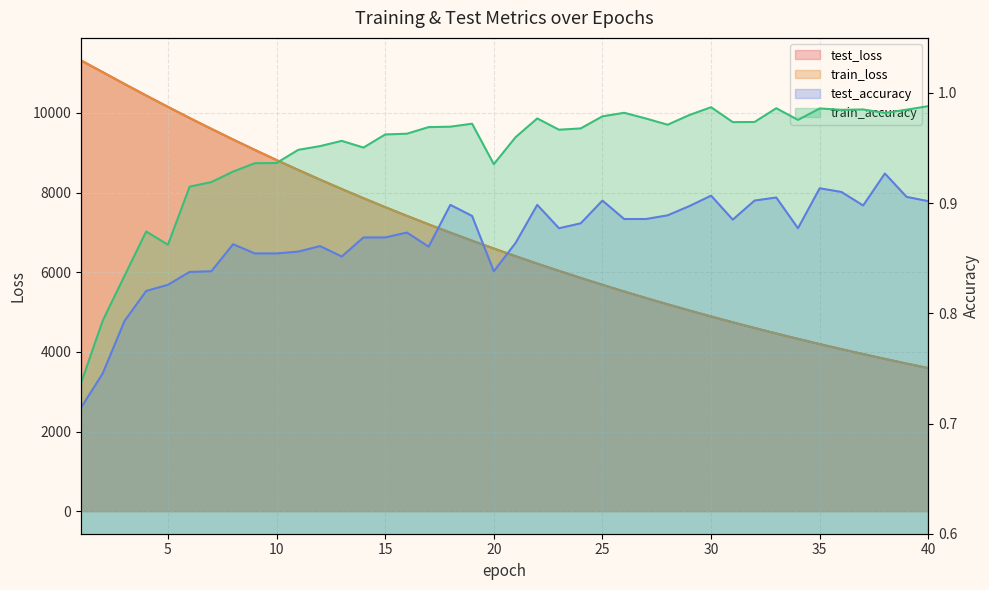

Is the value of test_loss at 12 greater than the value of test_accuracy at 33?

Yes